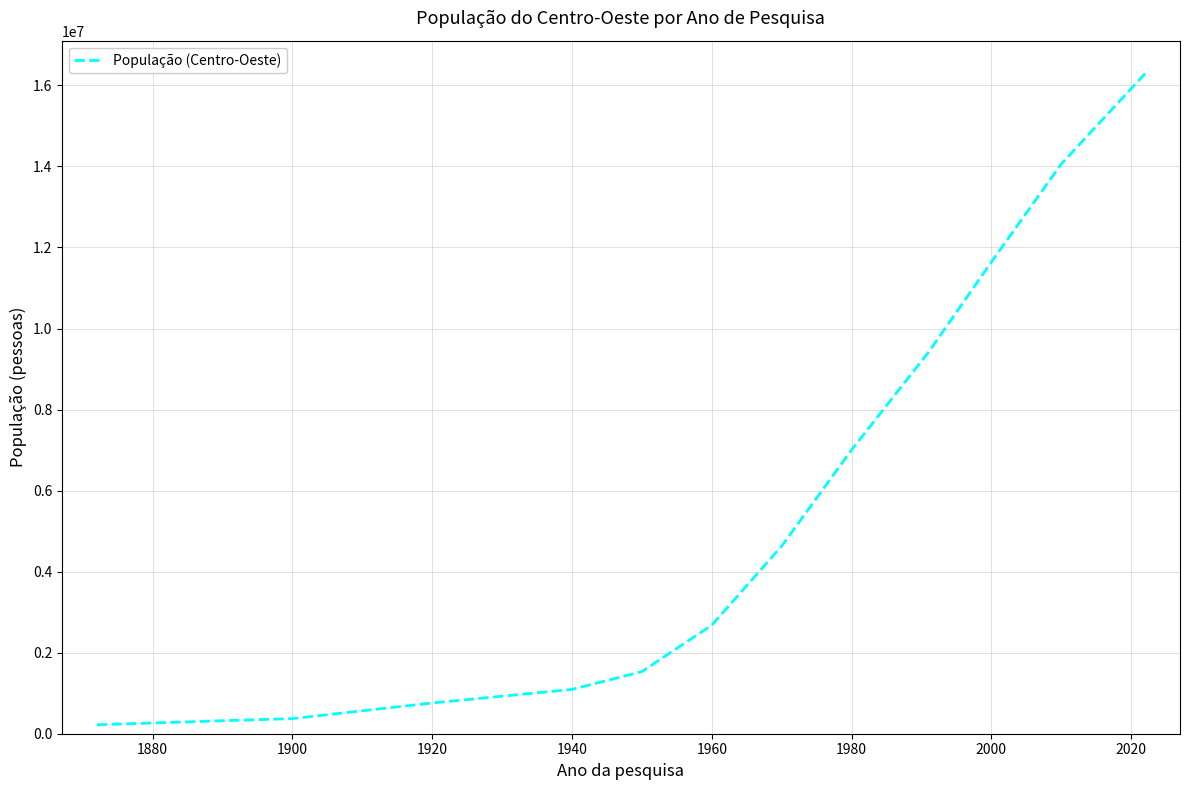

True or false: the data has more than 1 interior local peaks.

False